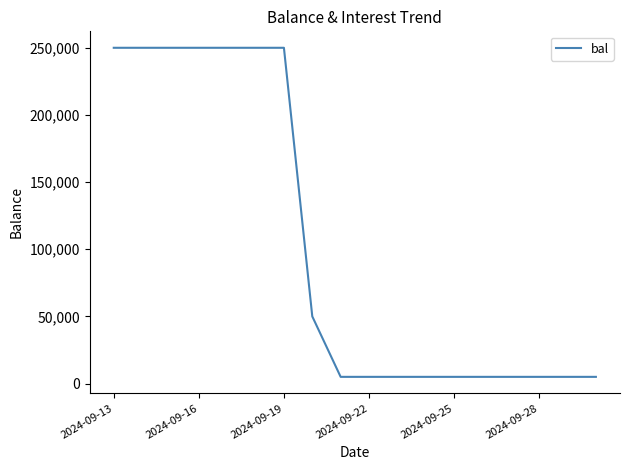

How many values are between 5000 and 250000?

18